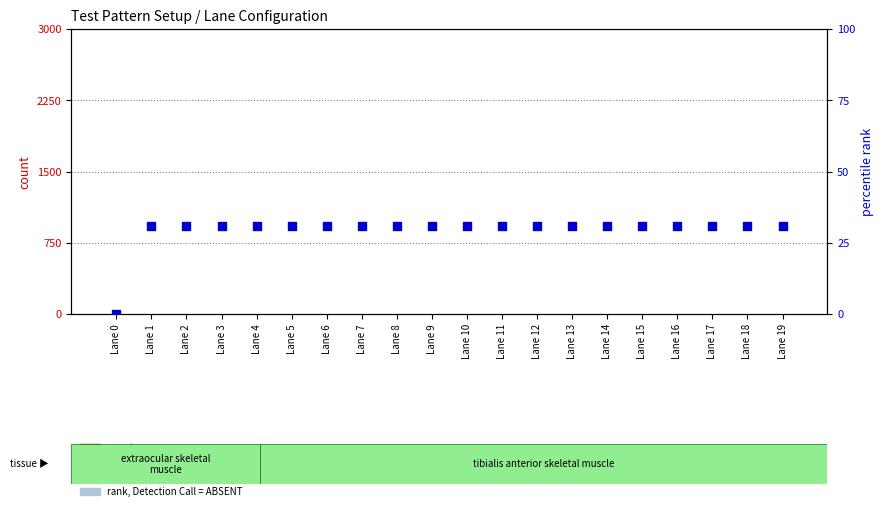

What are all the series names shown in the legend?

count, percentile rank within the sample